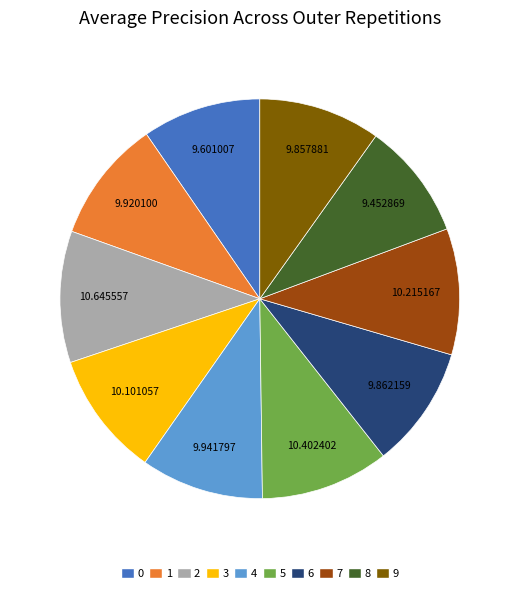

Does any single category account for the majority?

No